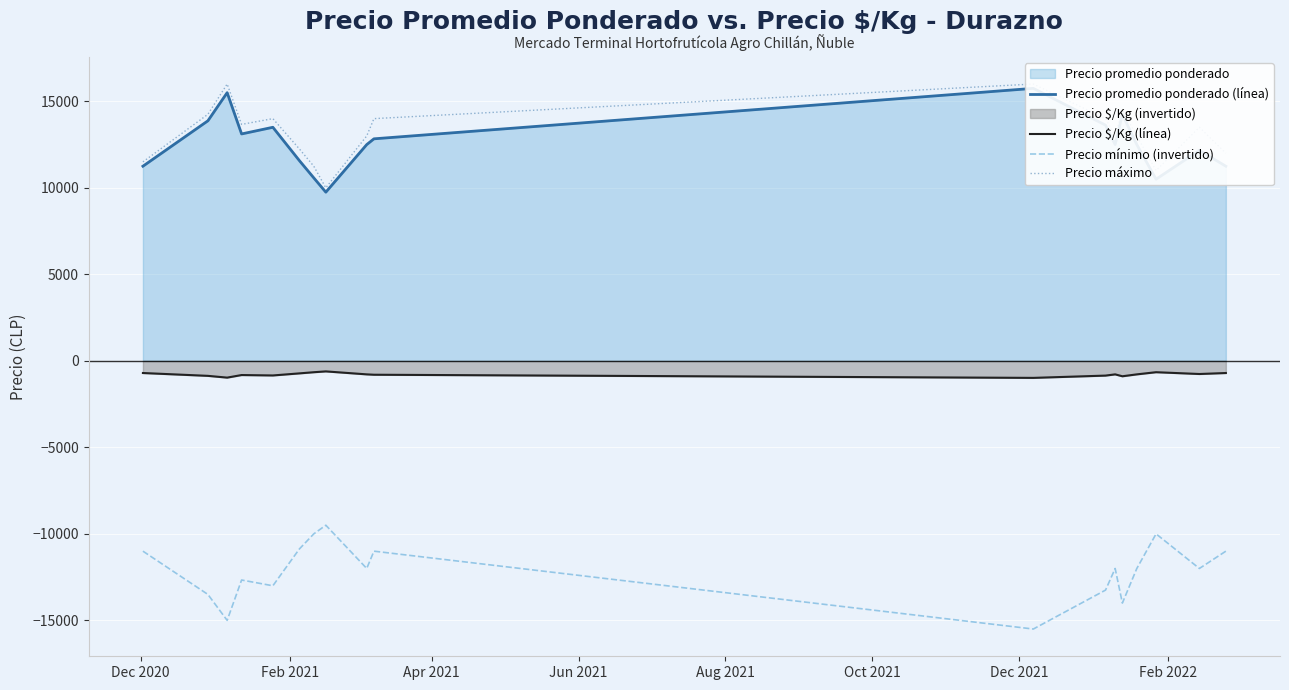

What is the average value of the Precio mínimo (invertido) series?

-12127